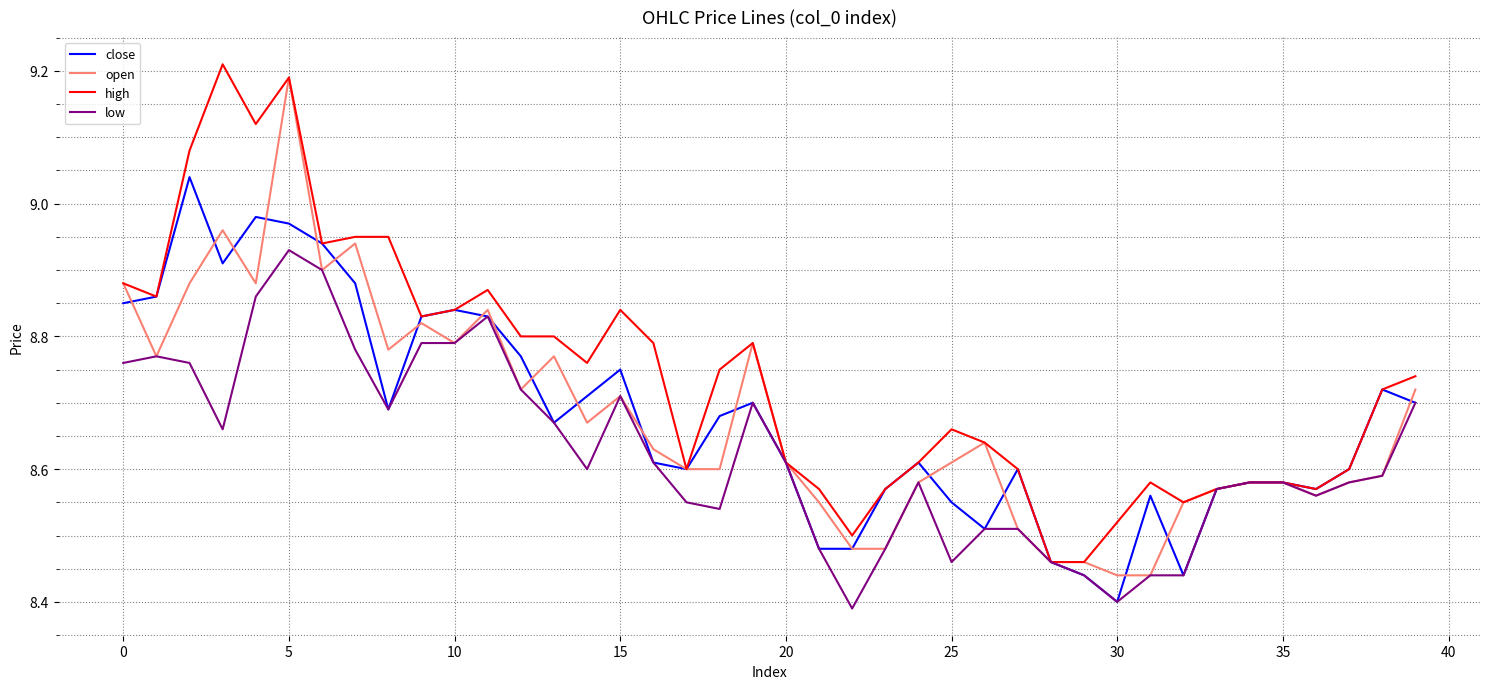

In close, how many points are higher than both neighbors (excluding endpoints)?

9